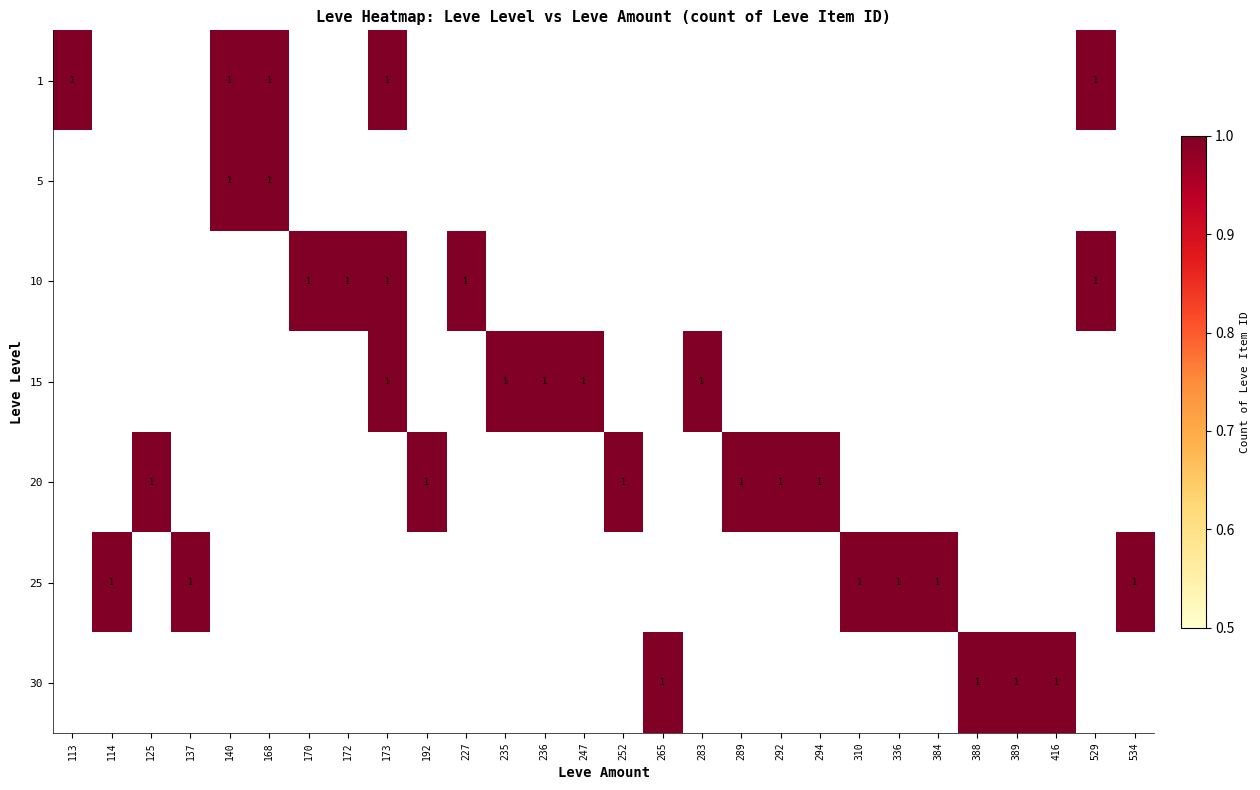

The 20 series shows 0 at 289. True or false?

False